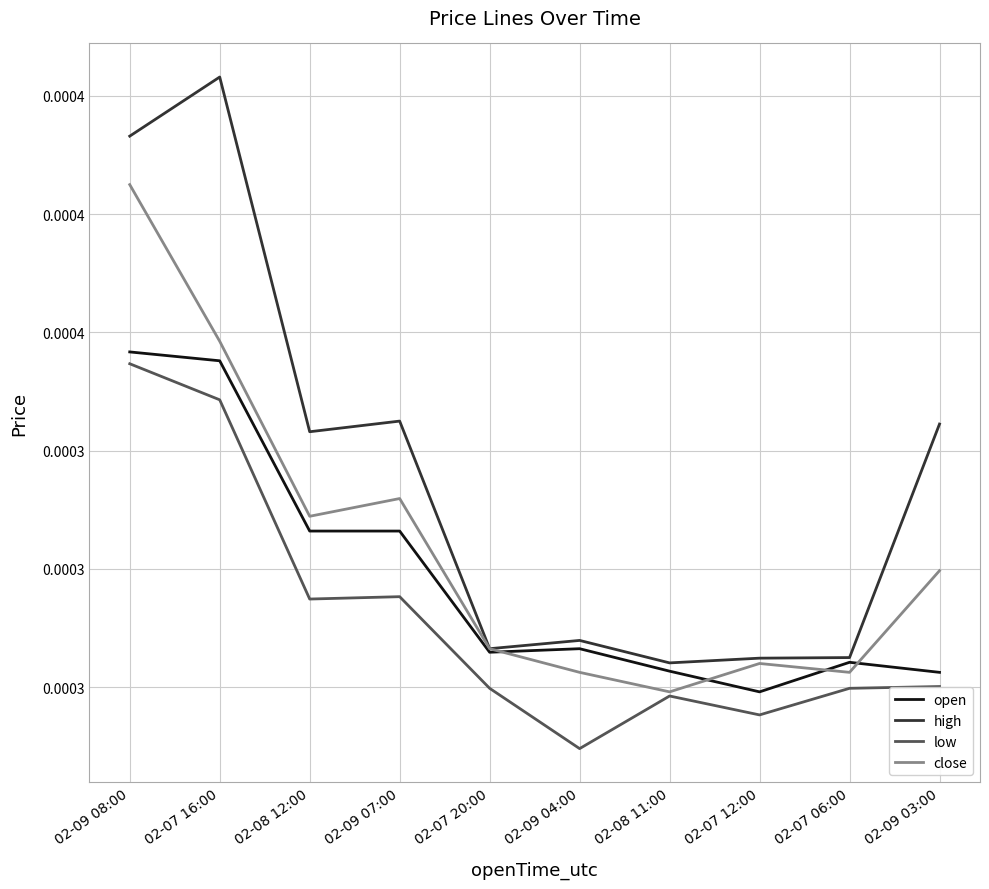

Which series has the largest total across all categories?

high